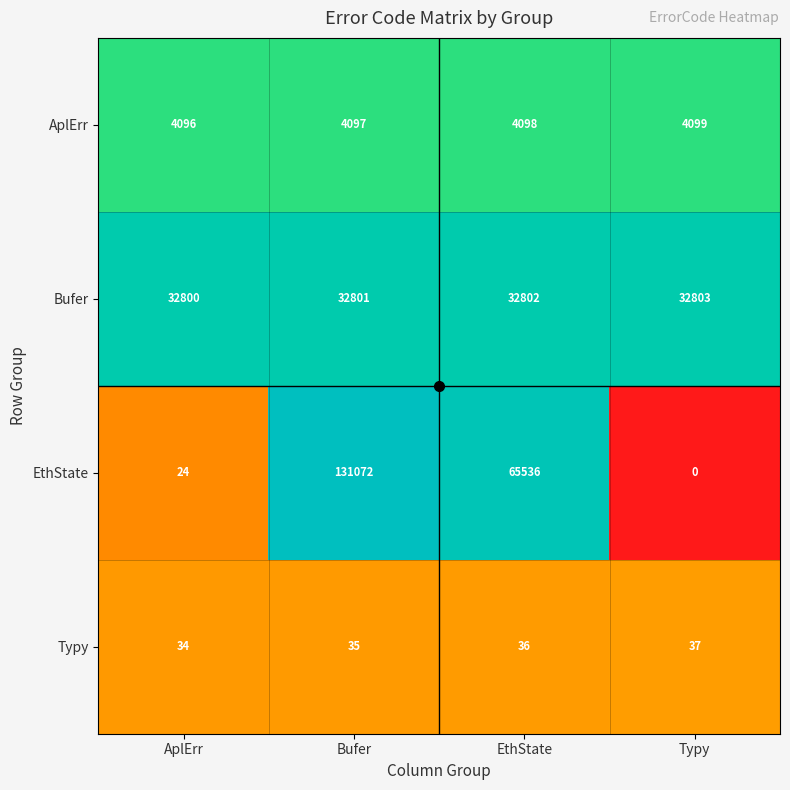

Which series has the largest total across all categories?

EthState